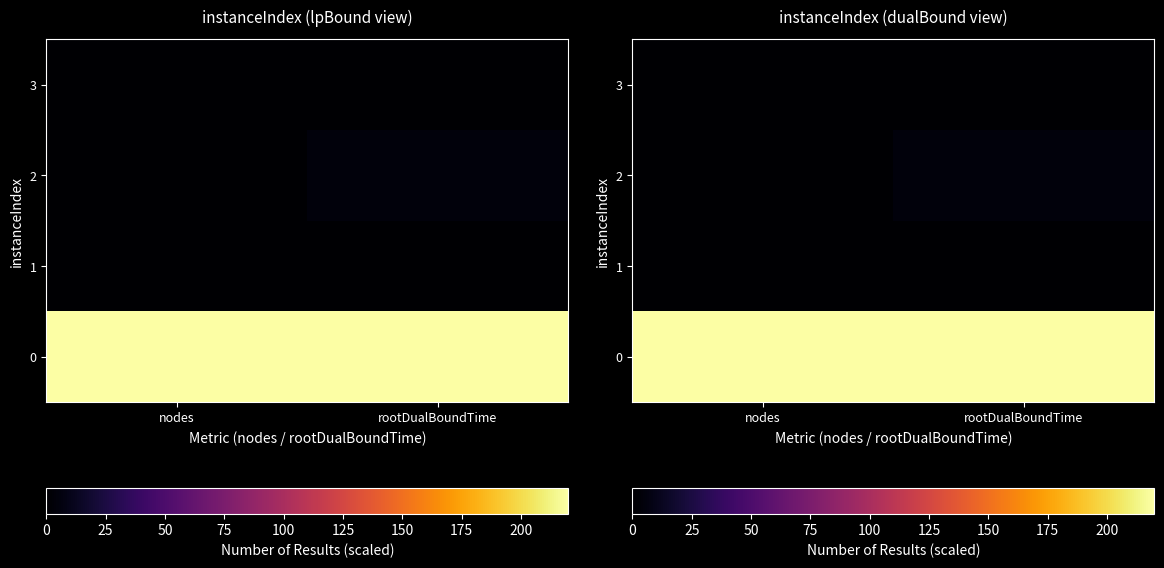

What is the maximum value shown in the chart?

220.0